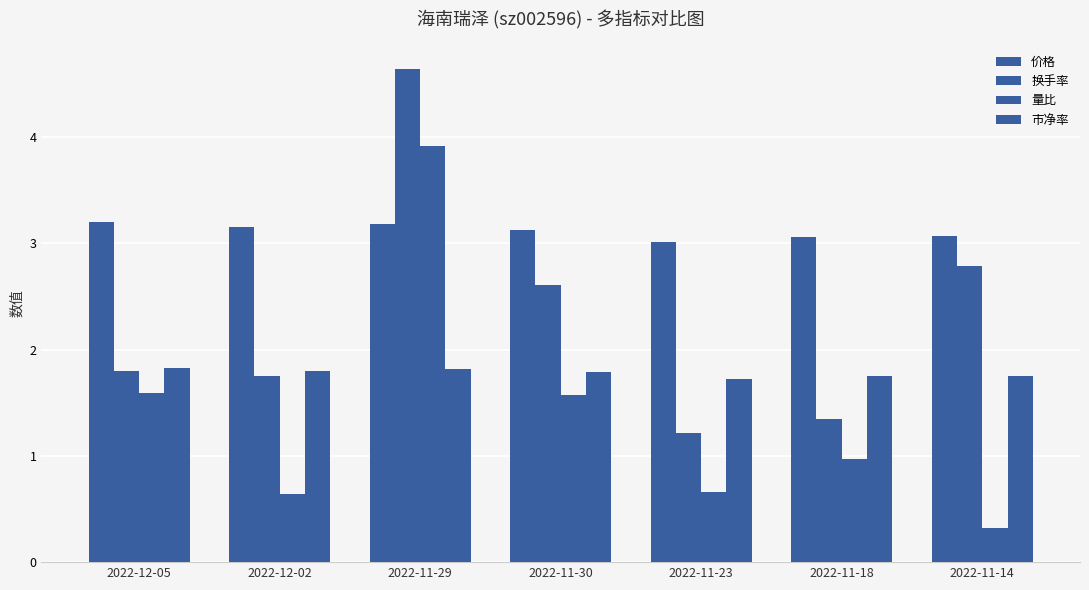

The 价格 series shows 3.2 at 2022-12-05. True or false?

True